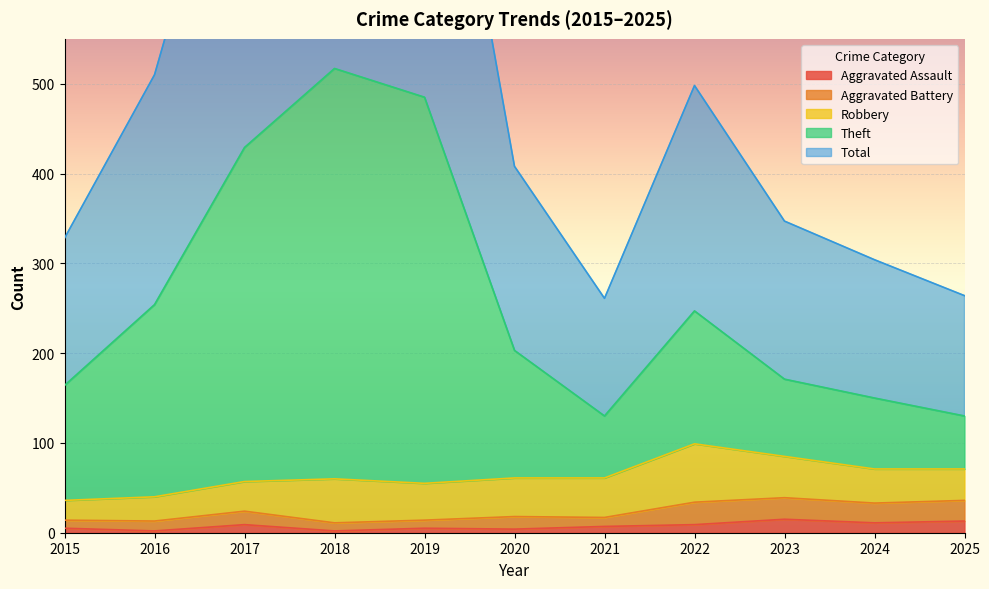

Where is the first local minimum for Total?

2021